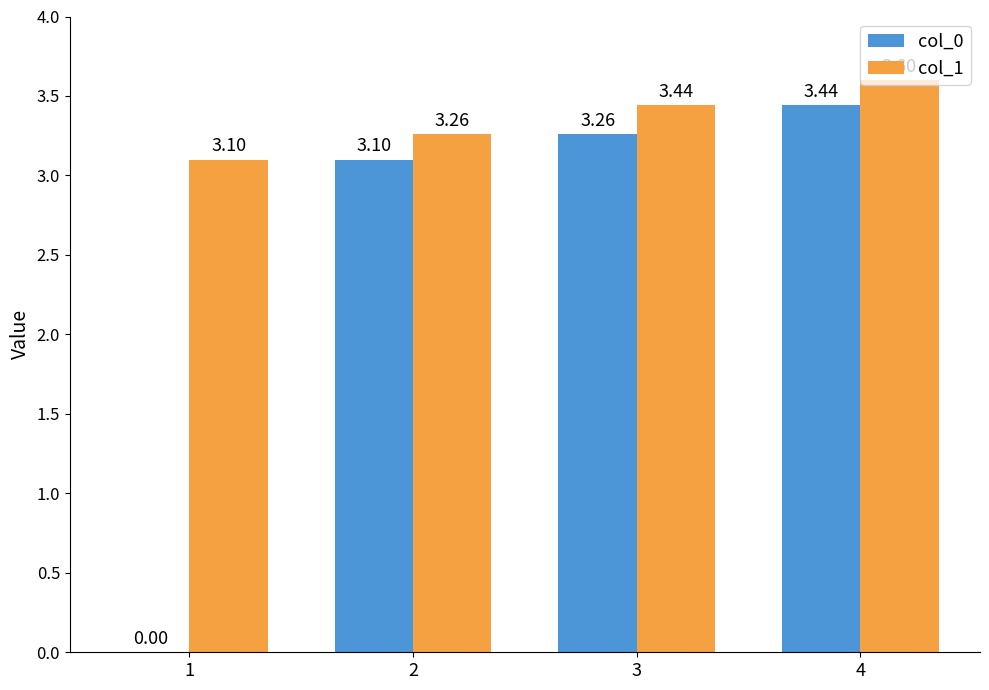

Which series changed the most between 1 and 3?

col_0